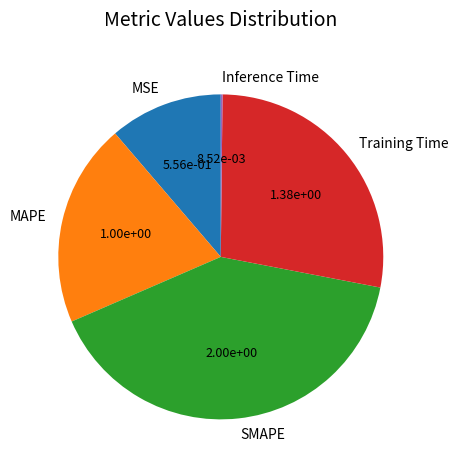

Combined, do Training Time and MSE account for over 50%?

No